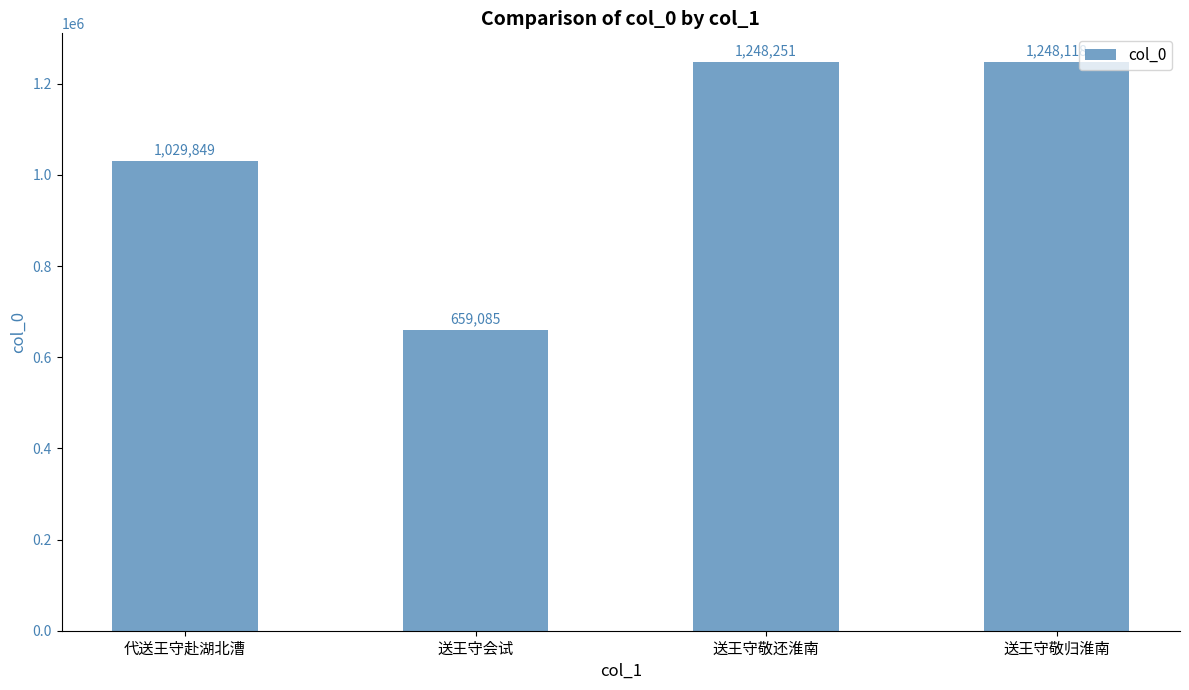

What is the difference between the second highest and second lowest values?

218269